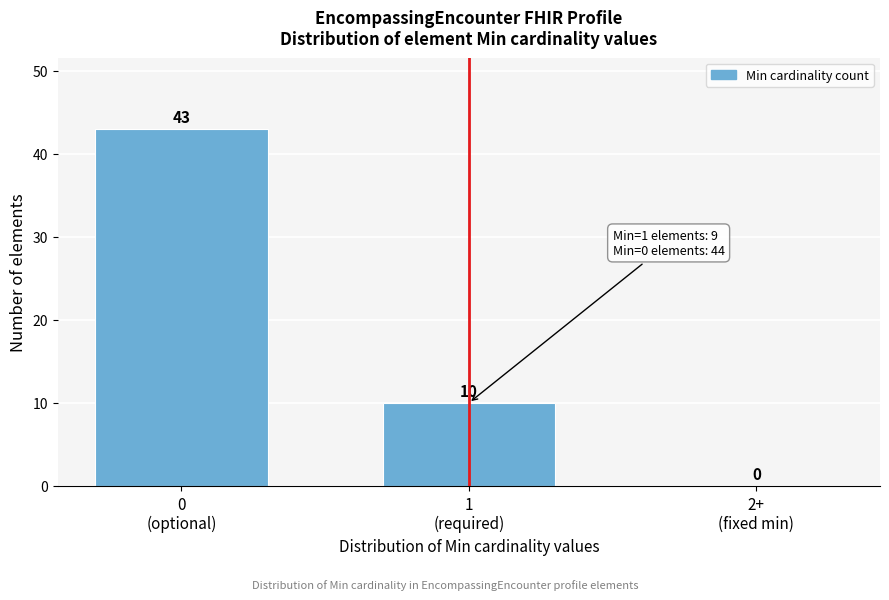

What is the sum of all values?

53